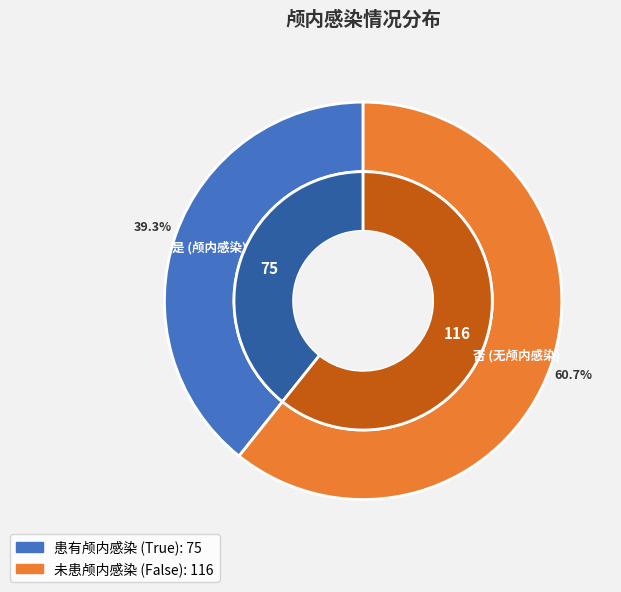

Does any single category account for the majority?

Yes